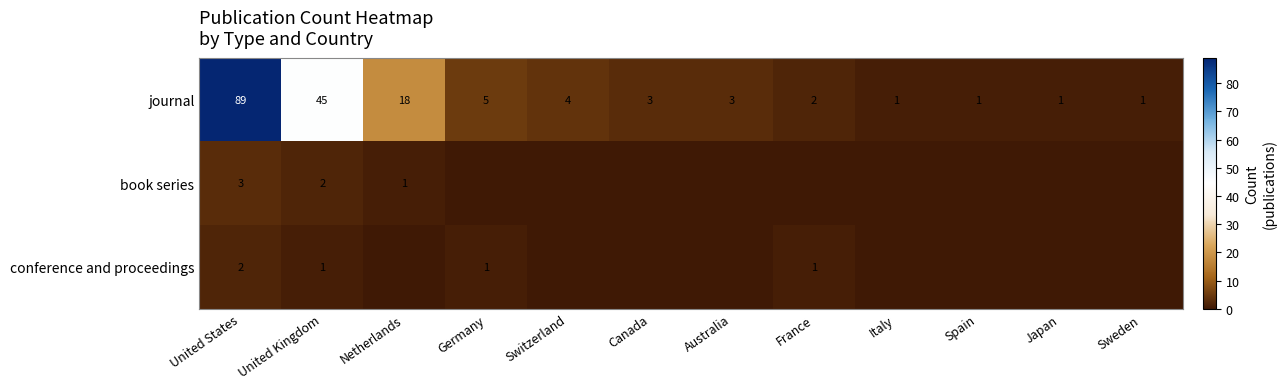

How many data points in journal are less than 3?

5